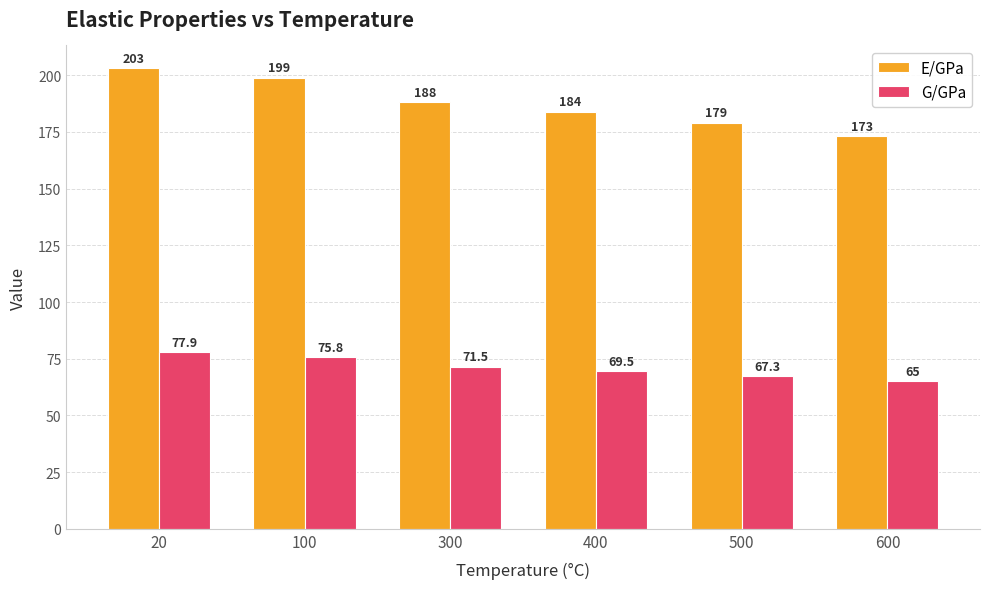

How many series are shown in this chart?

2